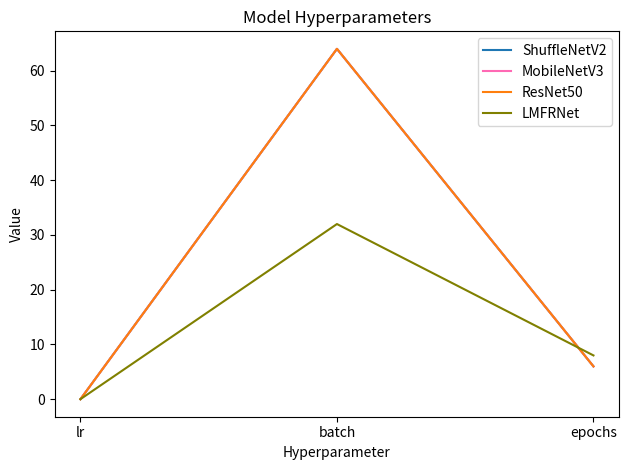

Does the chart have visible grid lines?

No